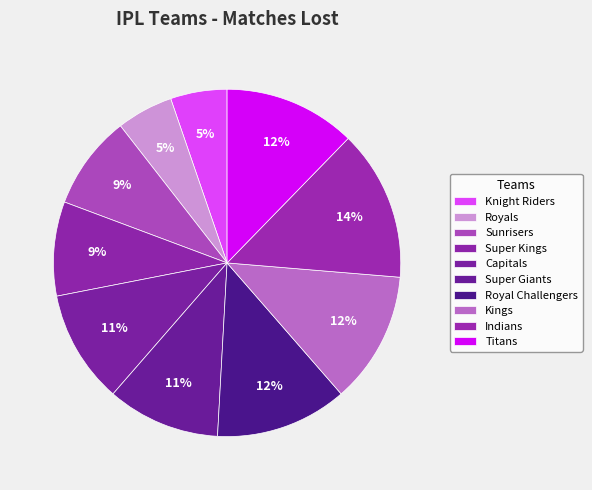

How many segments does this pie chart have?

10